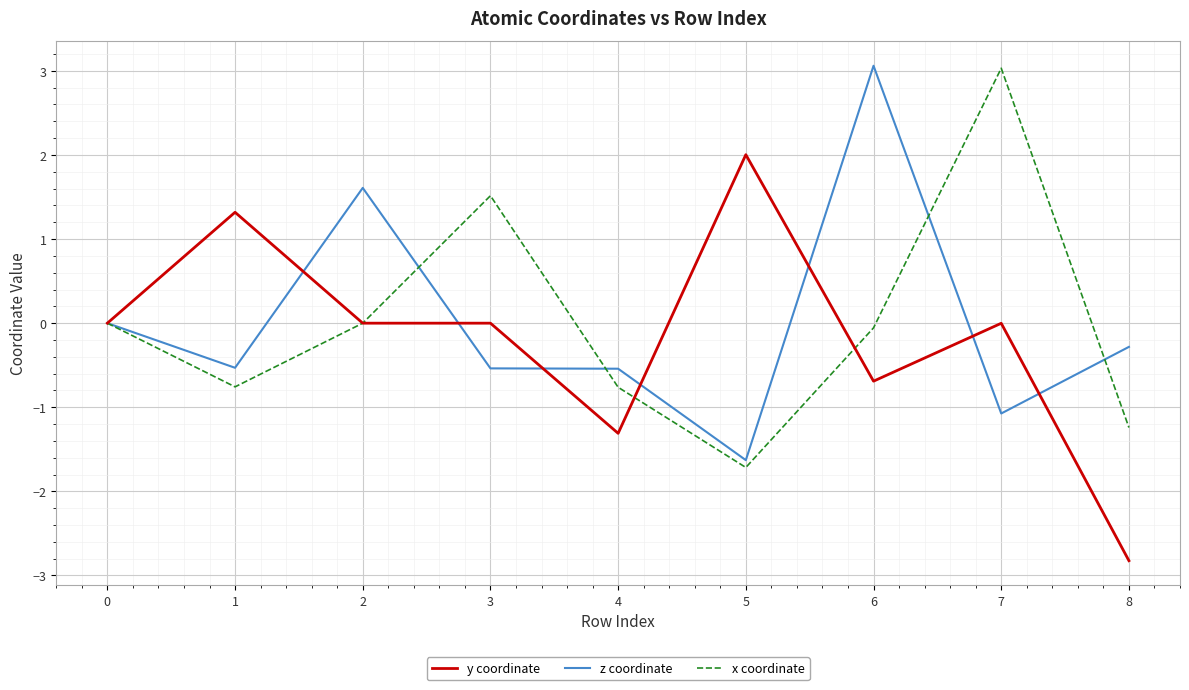

What is the spread (max minus min) of values at 8?

2.5